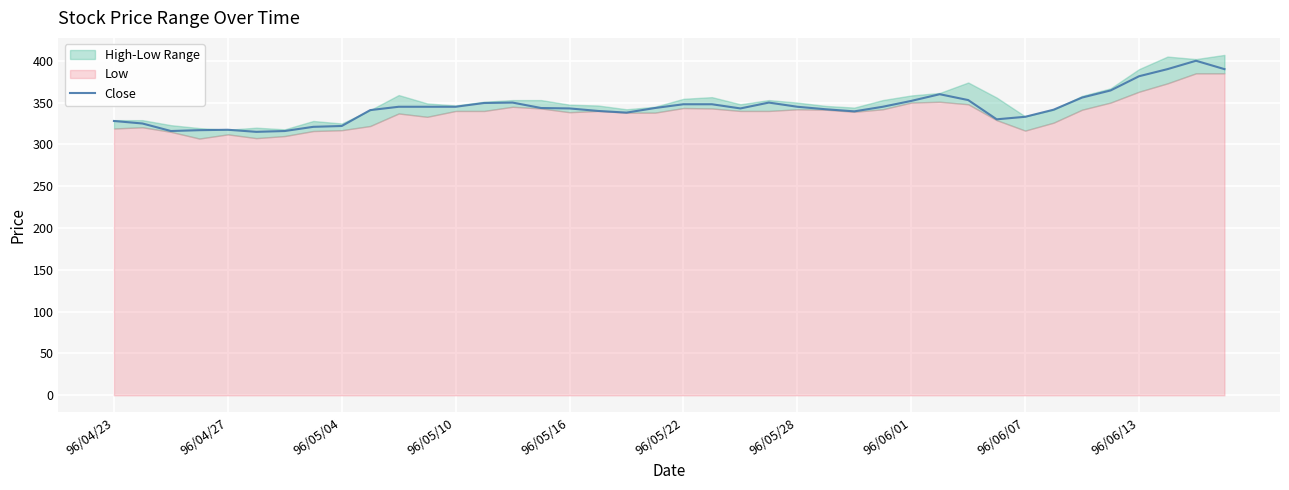

What is the maximum value for Close?

400.0